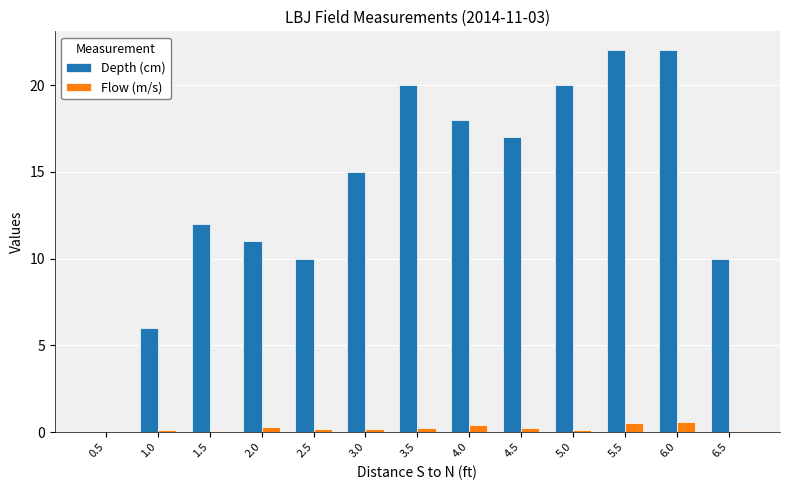

How many Flow (m/s) values are between 0 and 1?

13